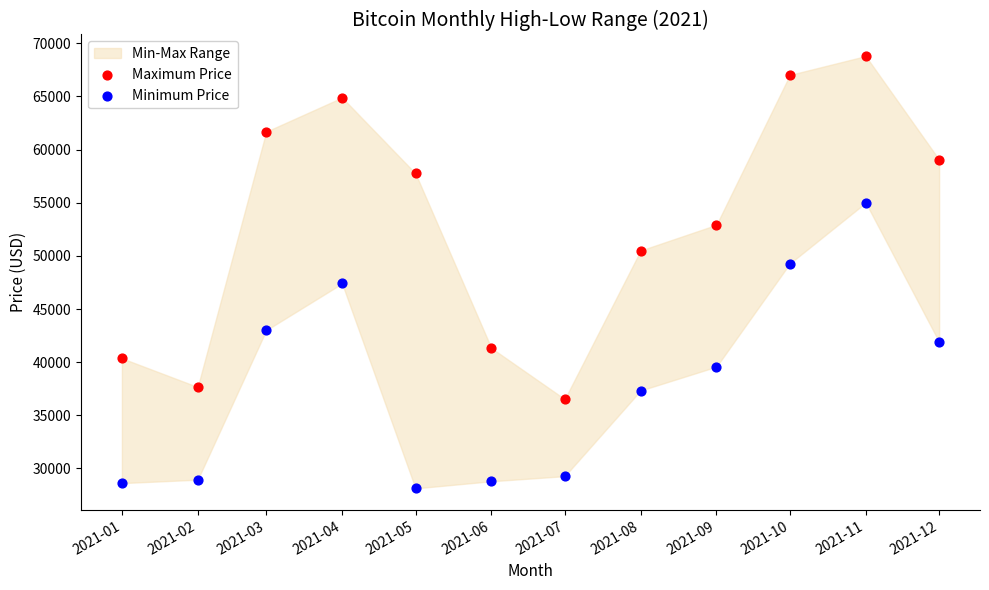

Which series has the largest Y range (max minus min)?

Maximum Price